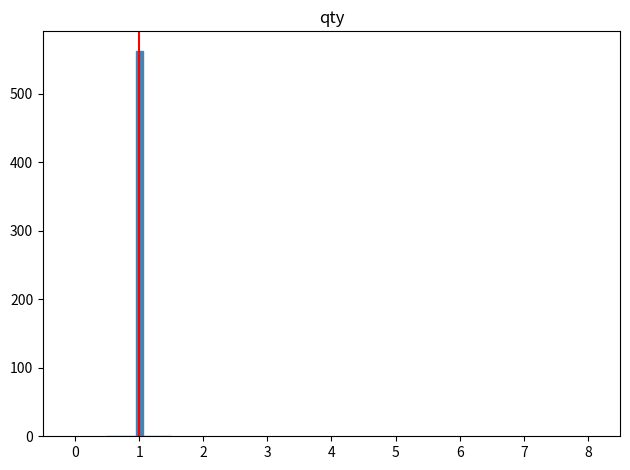

Around what value on the x-axis is the tallest bar? Give the approximate position of its centre, as read against the axis.

1.0